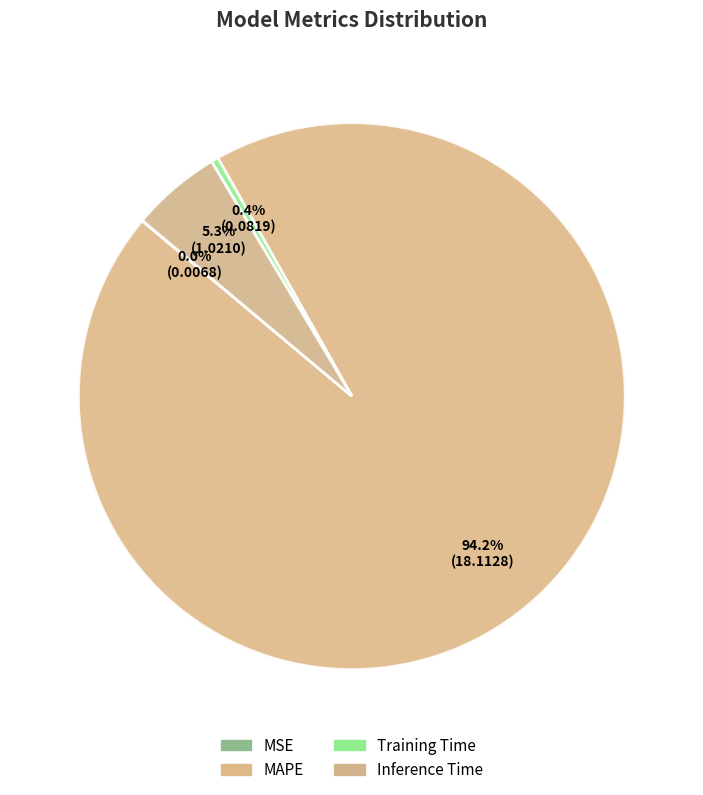

How many segments does this pie chart have?

4